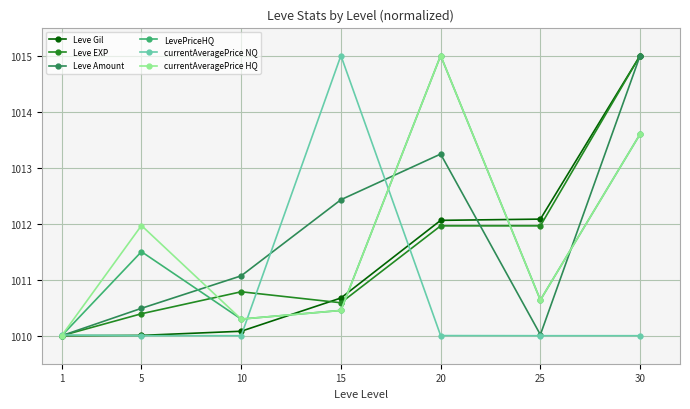

Reading left to right, list all the values displayed in this chart.

Leve Gil: 1=1010.0	5=1010.0	10=1010.1	15=1010.7	20=1012.1	25=1012.1	30=1015.0
Leve EXP: 1=1010.0	5=1010.4	10=1010.8	15=1010.6	20=1012.0	25=1012.0	30=1015.0
Leve Amount: 1=1010.0	5=1010.5	10=1011.1	15=1012.4	20=1013.2	25=1010.0	30=1015.0
LevePriceHQ: 1=1010.0	5=1011.5	10=1010.3	15=1010.5	20=1015.0	25=1010.6	30=1013.6
currentAveragePrice NQ: 1=1010.0	5=1010.0	10=1010.0	15=1015.0	20=1010.0	25=1010.0	30=1010.0
currentAveragePrice HQ: 1=1010.0	5=1012.0	10=1010.3	15=1010.5	20=1015.0	25=1010.6	30=1013.6